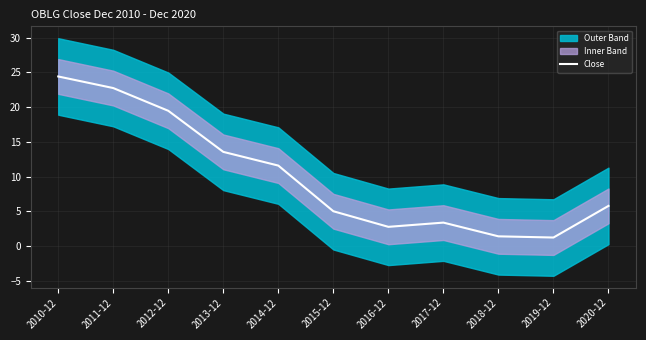

Which has a higher value, 2017-12 or 2016-12?

2017-12